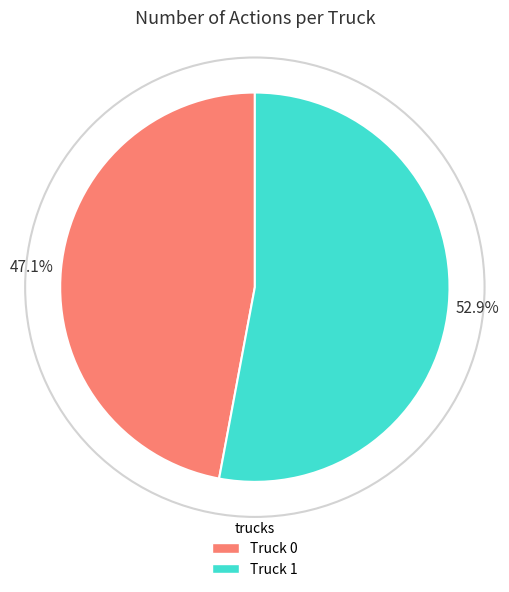

Between Truck 0 and Truck 1, which is larger?

Truck 1